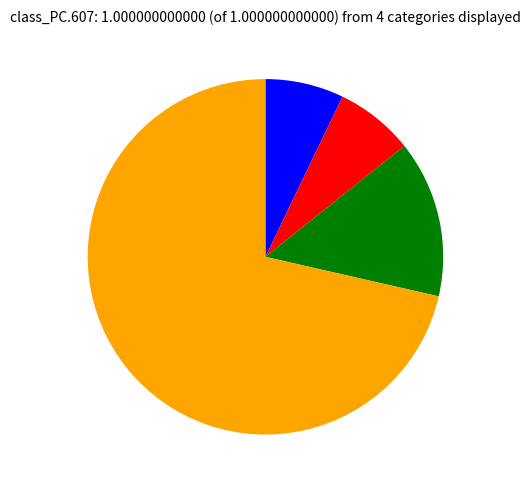

Does any single category account for the majority?

Yes